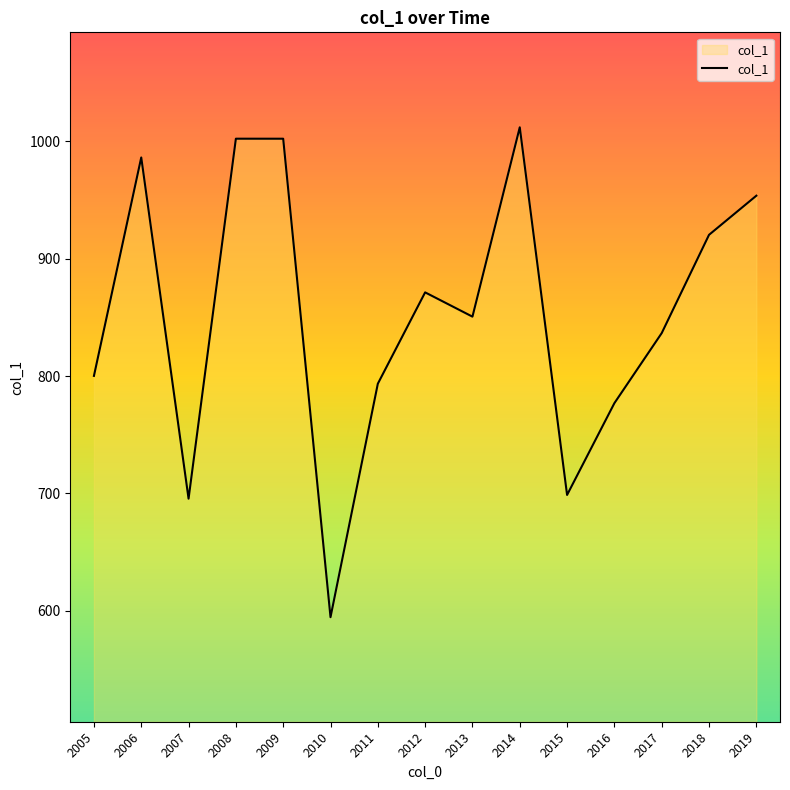

At which category does the chart reach its minimum across all series?

2010